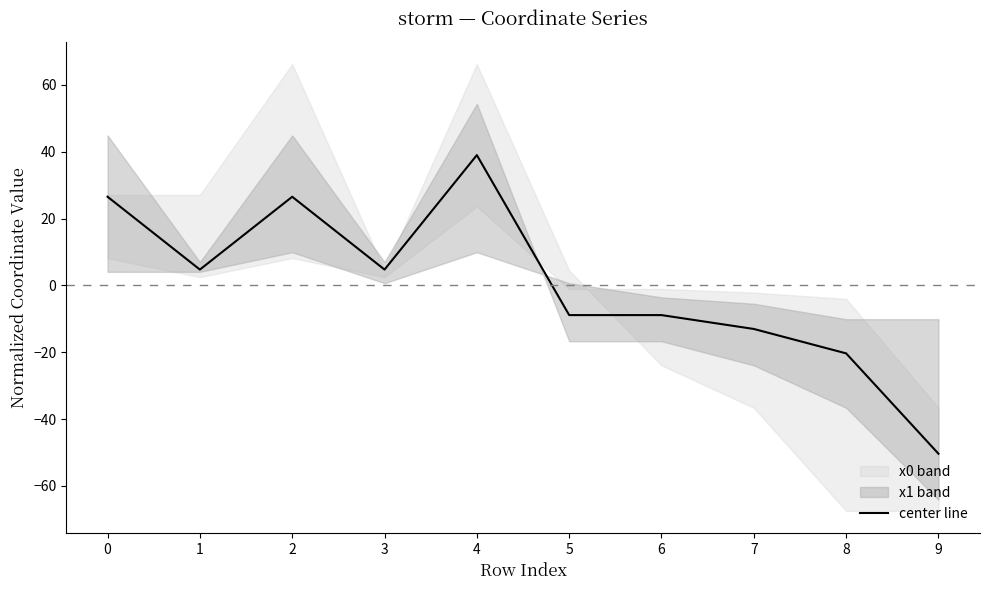

True or false: the data has more than 2 interior local peaks.

False